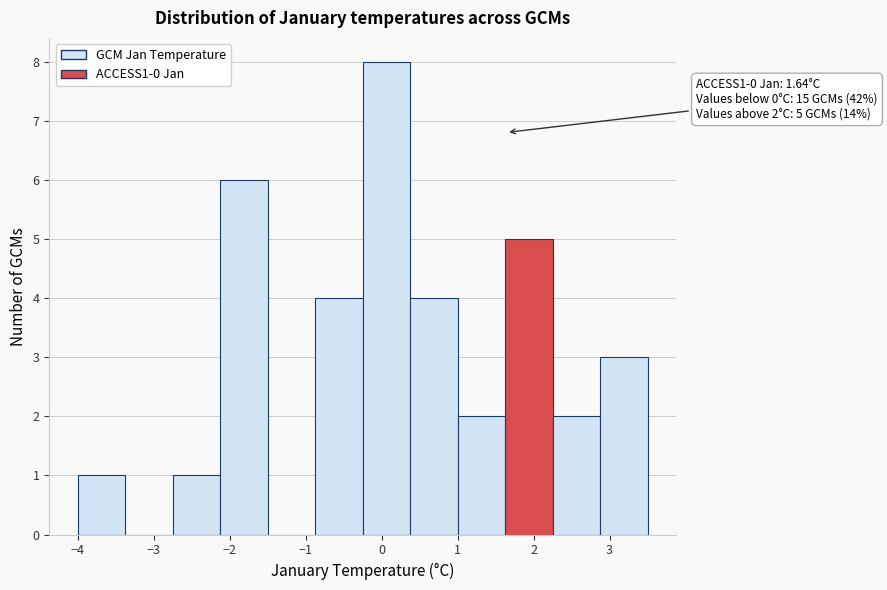

Which range on the x-axis has the tallest bar?

-0.2 to 0.4